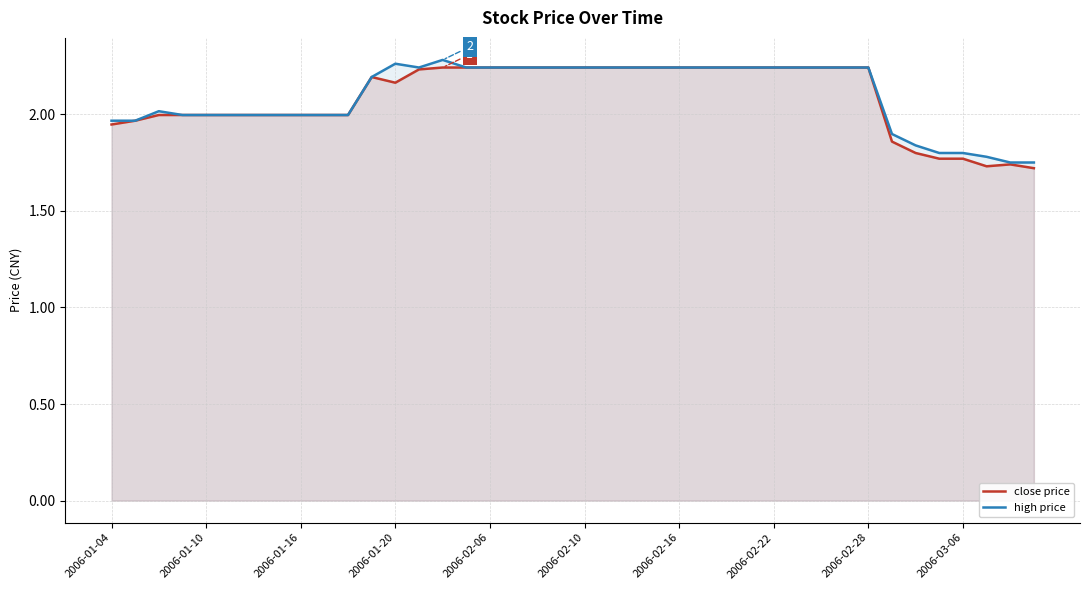

True or false: close price has a value of 1.0 at 2006-02-28.

False